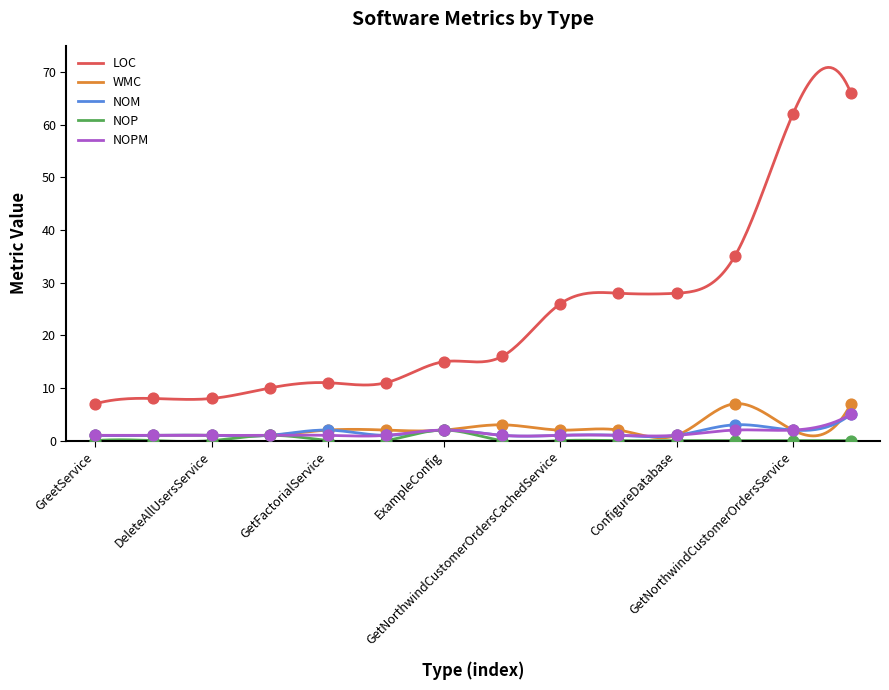

What are all the series names shown in the legend?

LOC, WMC, NOM, NOP, NOPM